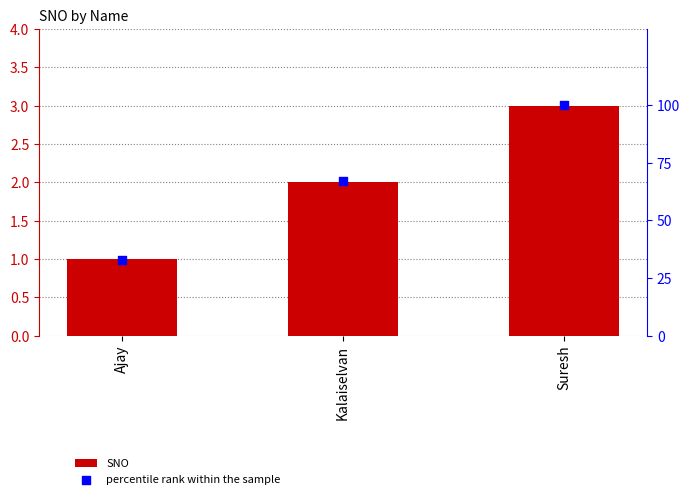

Which series has the largest total across all categories?

percentile rank within the sample